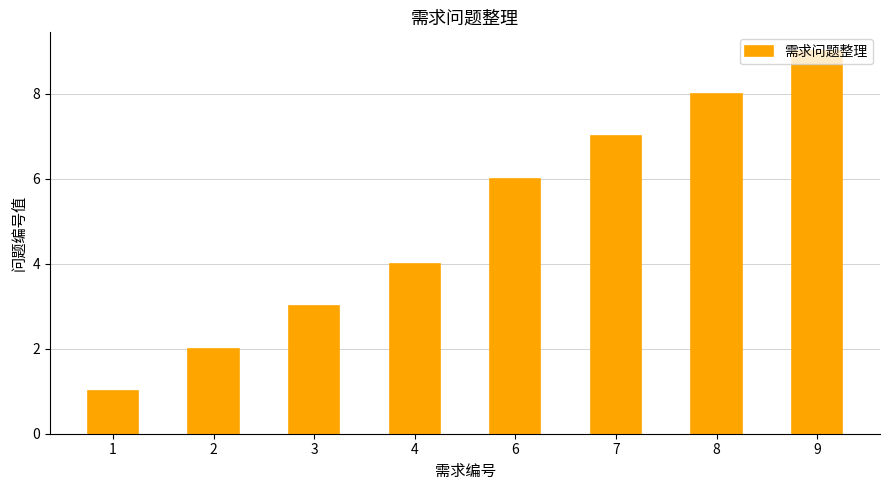

True or false: the data shows 9 at 9.

True